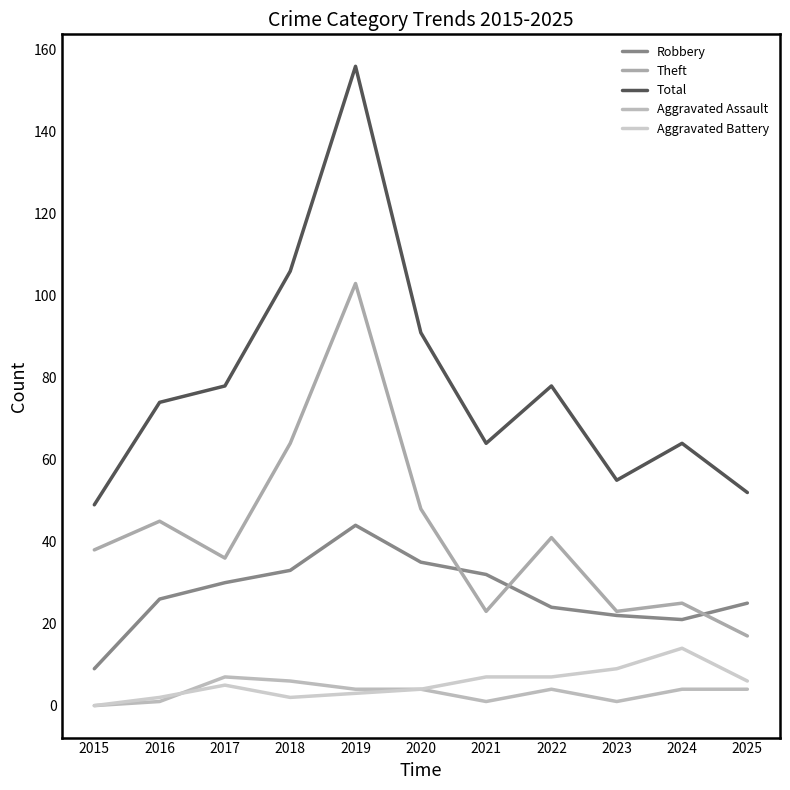

Which category has the lowest value across all series?

2015